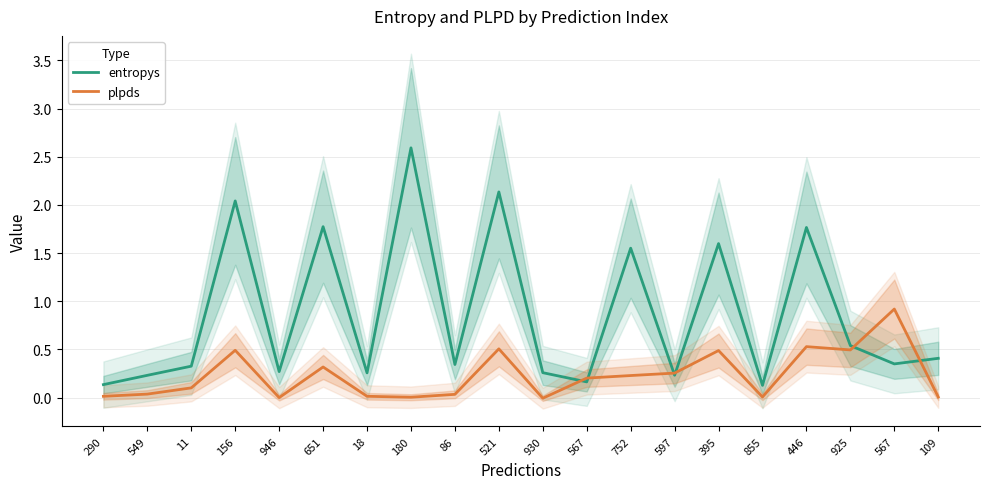

Between which two adjacent categories do plpds and entropys first intersect?

930 and 567